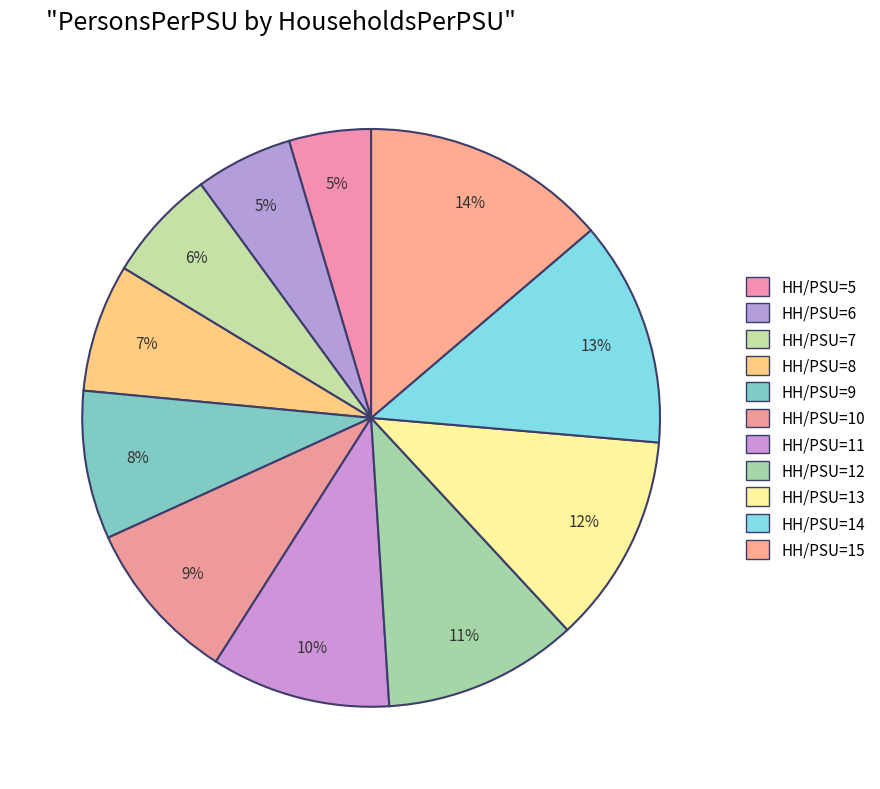

How many slices are in this pie chart?

11